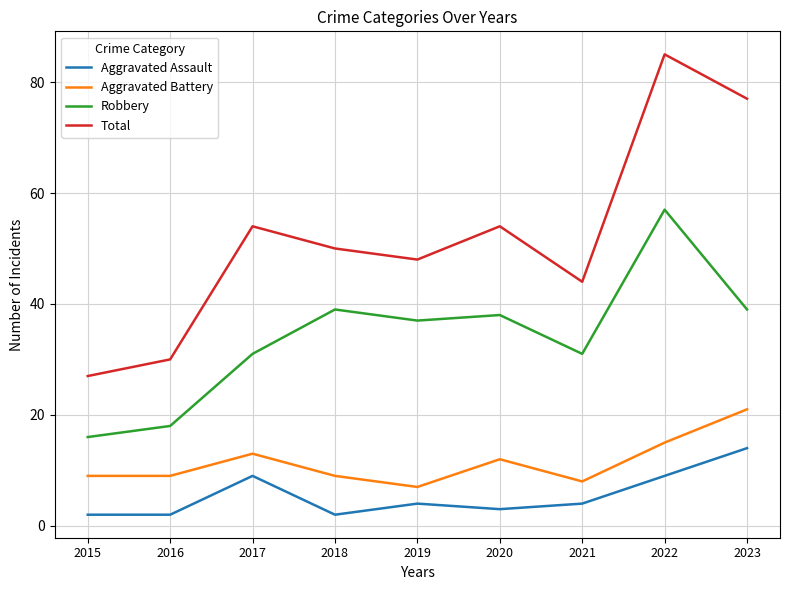

Which series changed the most between 2016 and 2020?

Total